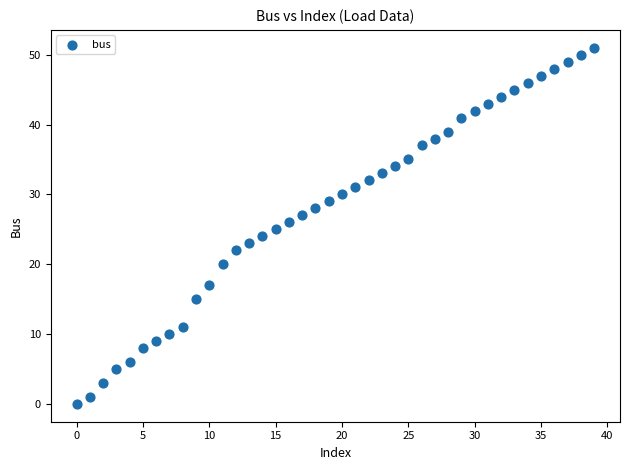

What is the range of Y values (max minus min)?

51